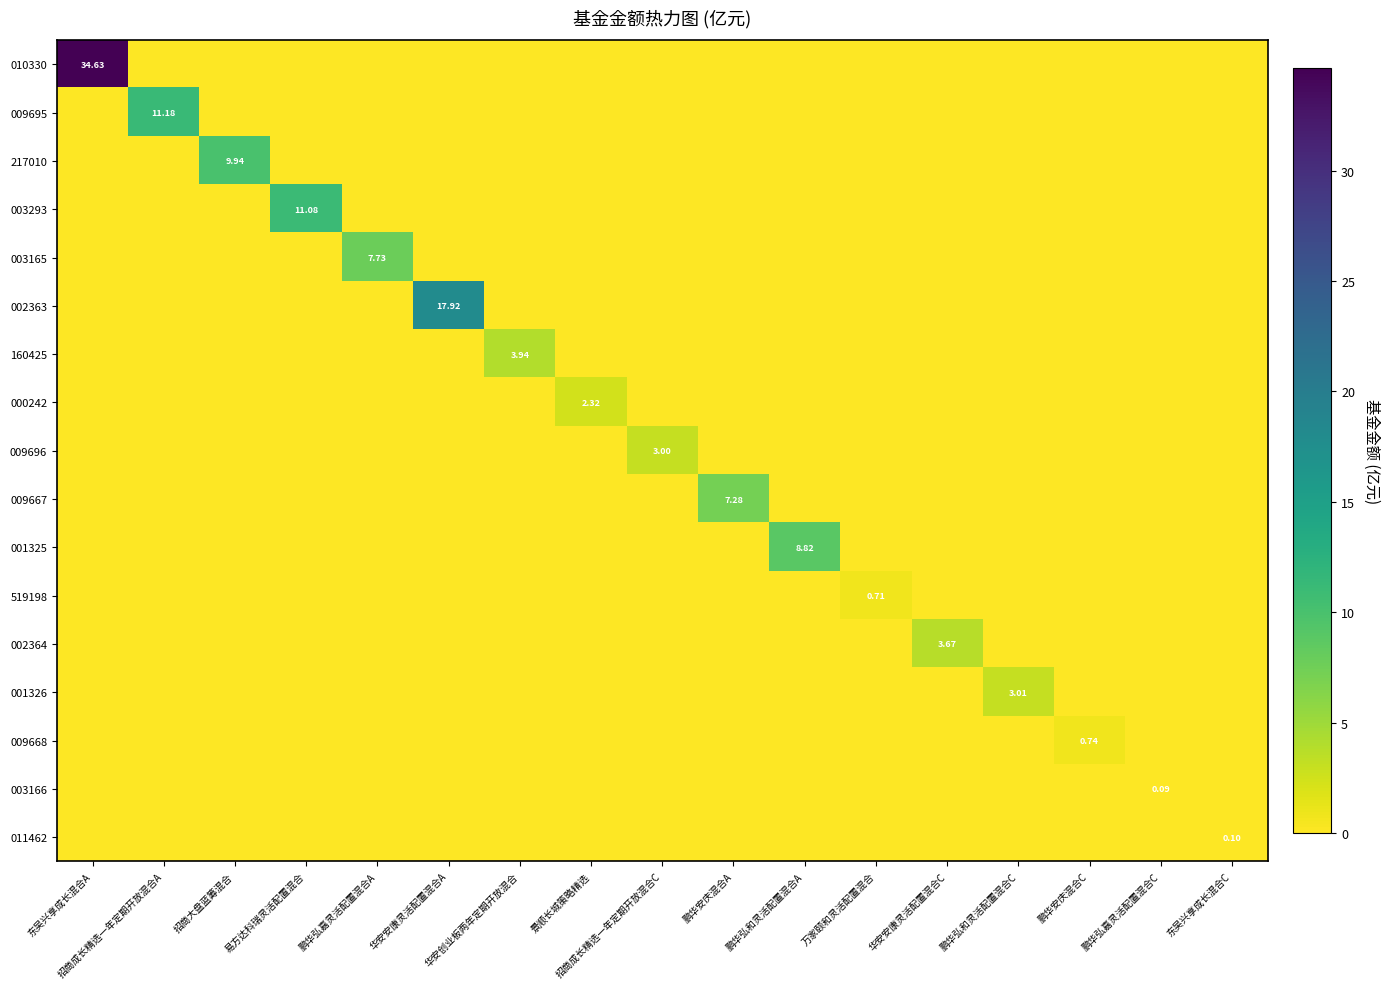

At which category does the chart reach its peak across all series?

东吴兴享成长混合A